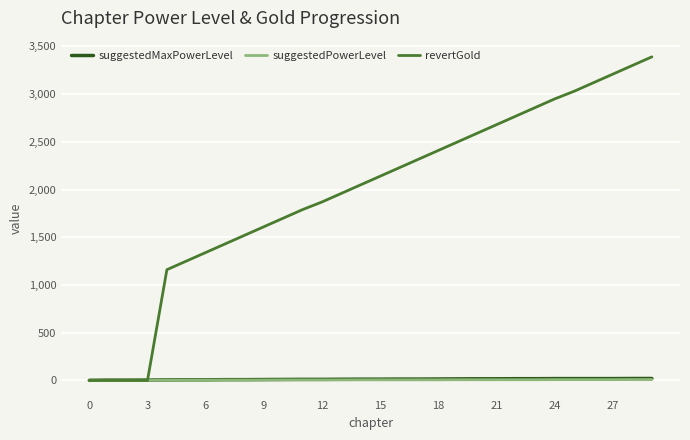

What is the average value of the suggestedMaxPowerLevel series?

12